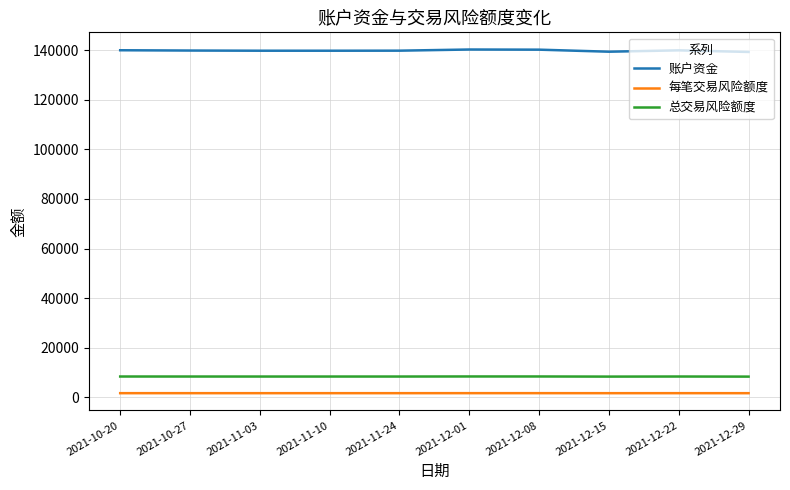

The 账户资金 series shows 140295.0 at 2021-12-01. True or false?

True